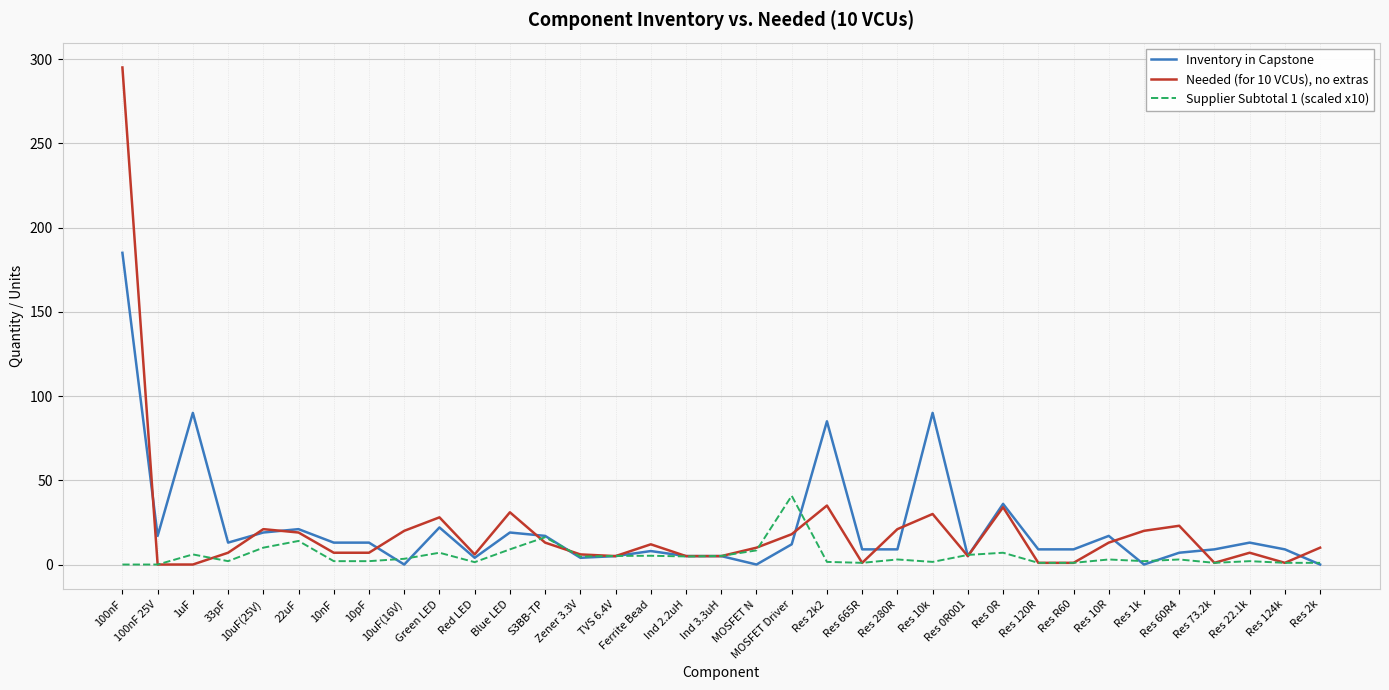

Where do Inventory in Capstone and Supplier Subtotal 1 (scaled x10) first cross each other?

10pF and 10uF(16V)